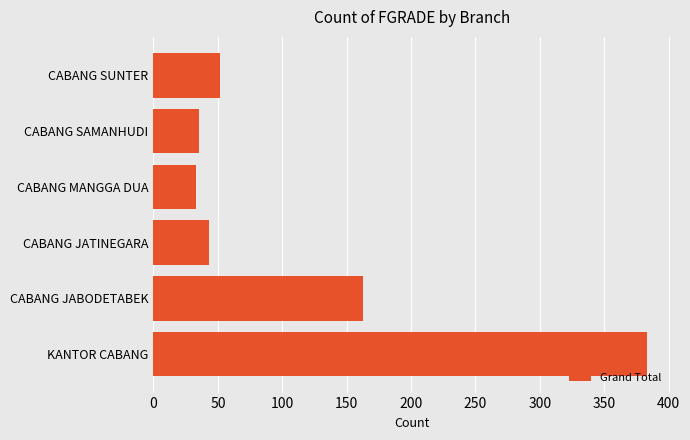

What is the difference between the second highest and minimum values?

130